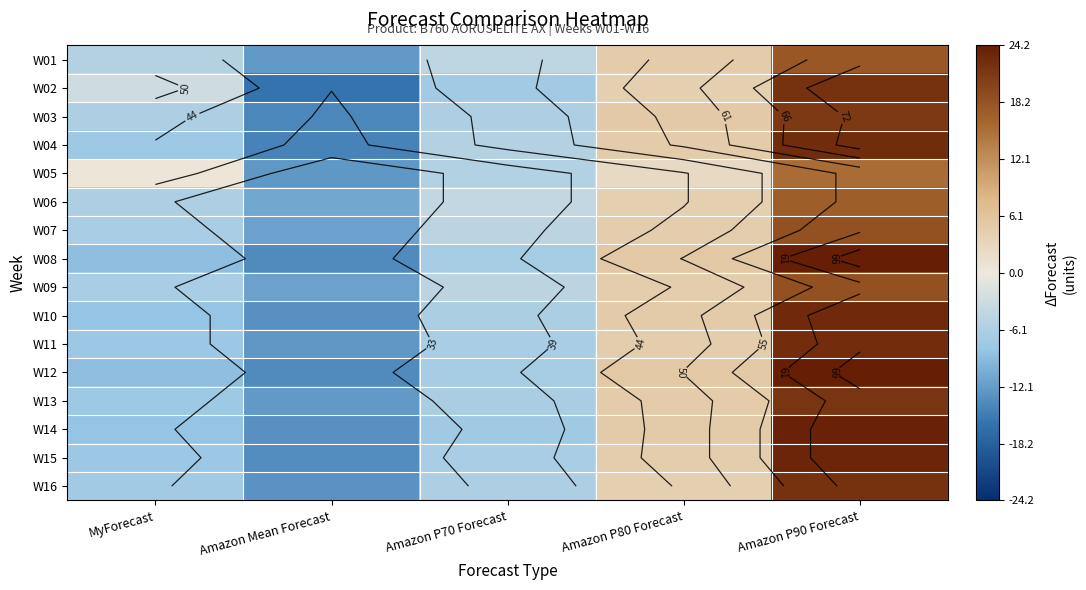

How many distinct data groups are displayed?

16